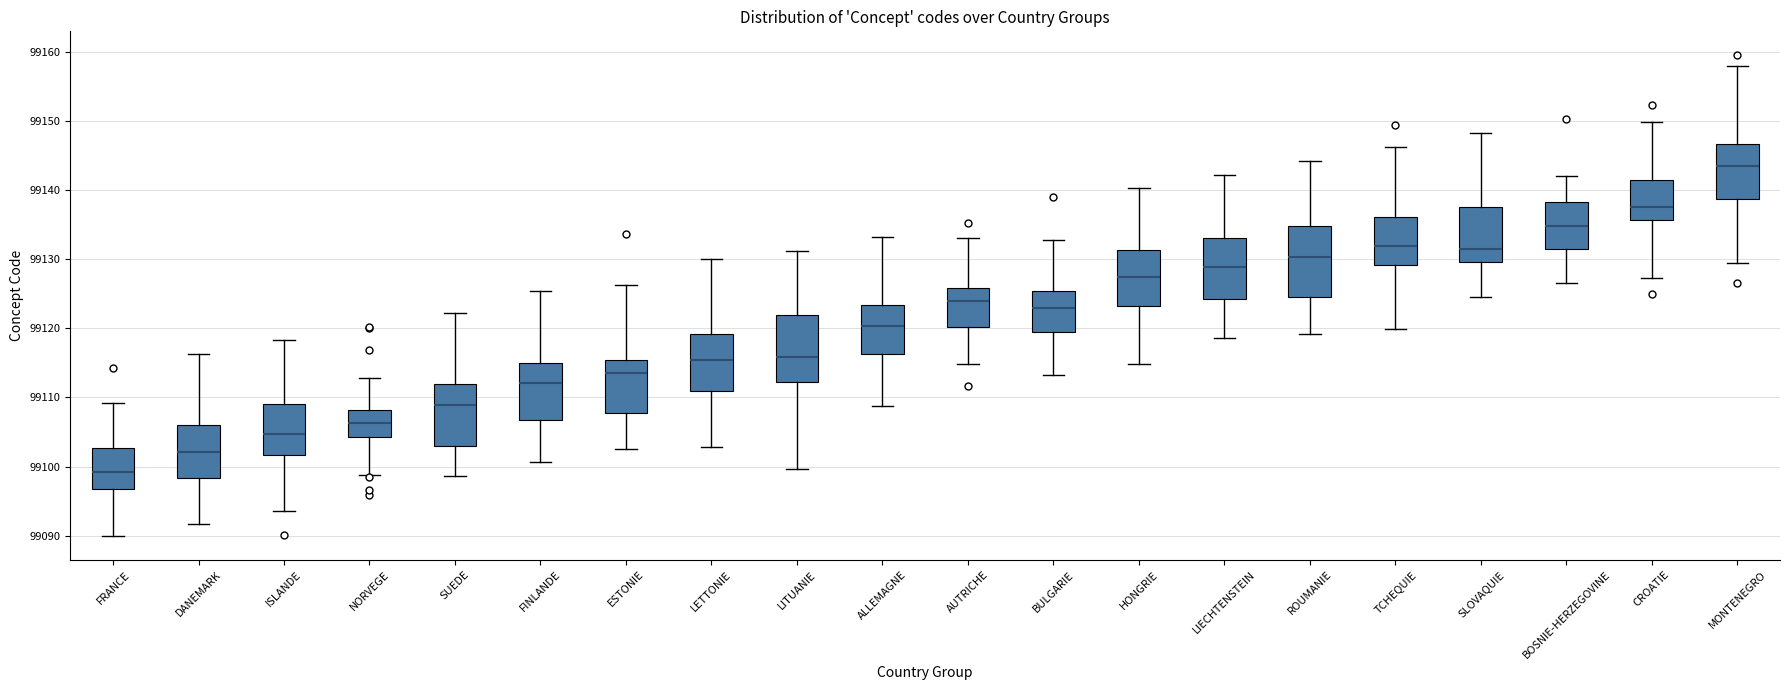

Reading left to right, read every box against the y-axis: the position of its median line, the range the box covers, and the ends of its whiskers. The values are not printed on the chart, so give them approximately, as read against the axis.

FRANCE: median 99099, box 99097 to 99103, whiskers 99090 to 99109
DANEMARK: median 99102, box 99098 to 99106, whiskers 99092 to 99116
ISLANDE: median 99105, box 99102 to 99109, whiskers 99094 to 99118
NORVEGE: median 99106, box 99104 to 99108, whiskers 99099 to 99113
SUEDE: median 99109, box 99103 to 99112, whiskers 99099 to 99122
FINLANDE: median 99112, box 99107 to 99115, whiskers 99101 to 99125
ESTONIE: median 99114, box 99108 to 99115, whiskers 99103 to 99126
LETTONIE: median 99115, box 99111 to 99119, whiskers 99103 to 99130
LITUANIE: median 99116, box 99112 to 99122, whiskers 99100 to 99131
ALLEMAGNE: median 99120, box 99116 to 99123, whiskers 99109 to 99133
AUTRICHE: median 99124, box 99120 to 99126, whiskers 99115 to 99133
BULGARIE: median 99123, box 99120 to 99125, whiskers 99113 to 99133
HONGRIE: median 99127, box 99123 to 99131, whiskers 99115 to 99140
LIECHTENSTEIN: median 99129, box 99124 to 99133, whiskers 99119 to 99142
ROUMANIE: median 99130, box 99125 to 99135, whiskers 99119 to 99144
TCHEQUIE: median 99132, box 99129 to 99136, whiskers 99120 to 99146
SLOVAQUIE: median 99132, box 99130 to 99137, whiskers 99125 to 99148
BOSNIE-HERZEGOVINE: median 99135, box 99132 to 99138, whiskers 99127 to 99142
CROATIE: median 99138, box 99136 to 99141, whiskers 99127 to 99150
MONTENEGRO: median 99143, box 99139 to 99147, whiskers 99129 to 99158